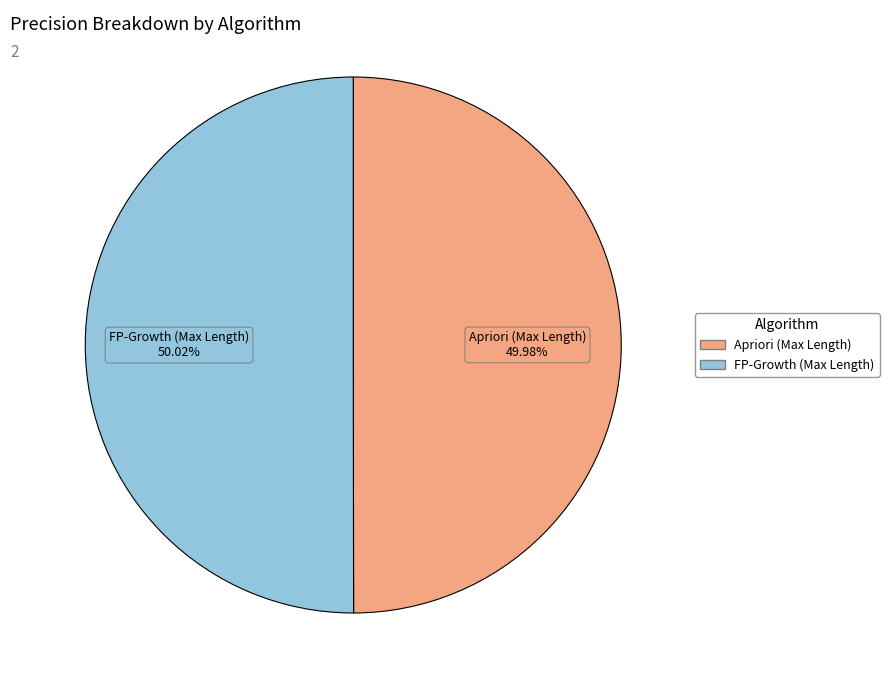

What percentage is the FP-Growth (Max Length) slice, to the nearest percent?

50%